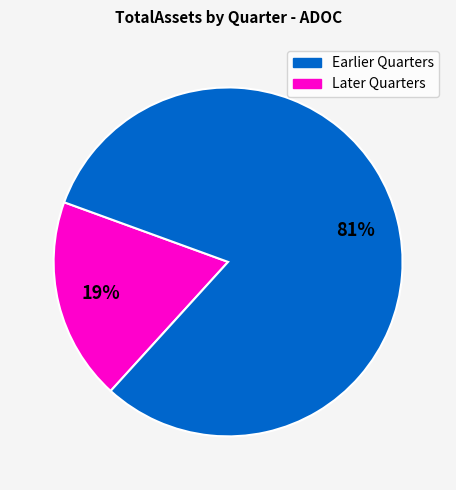

To the nearest percent, what is the difference between the largest and smallest slice percentages?

62%